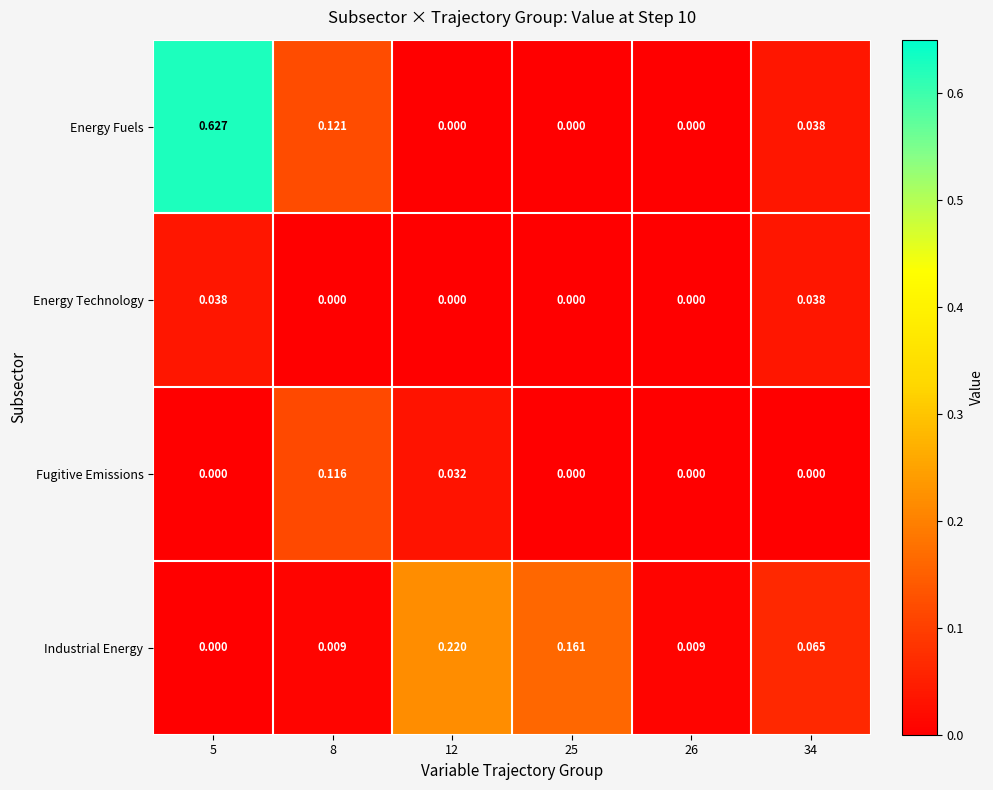

Which series has the largest total across all categories?

Energy Fuels